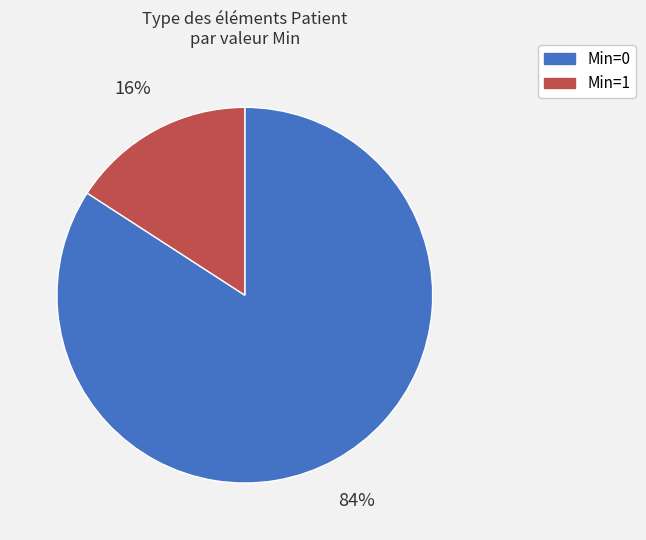

Is the sum of Min=0 and Min=1 greater than half?

Yes